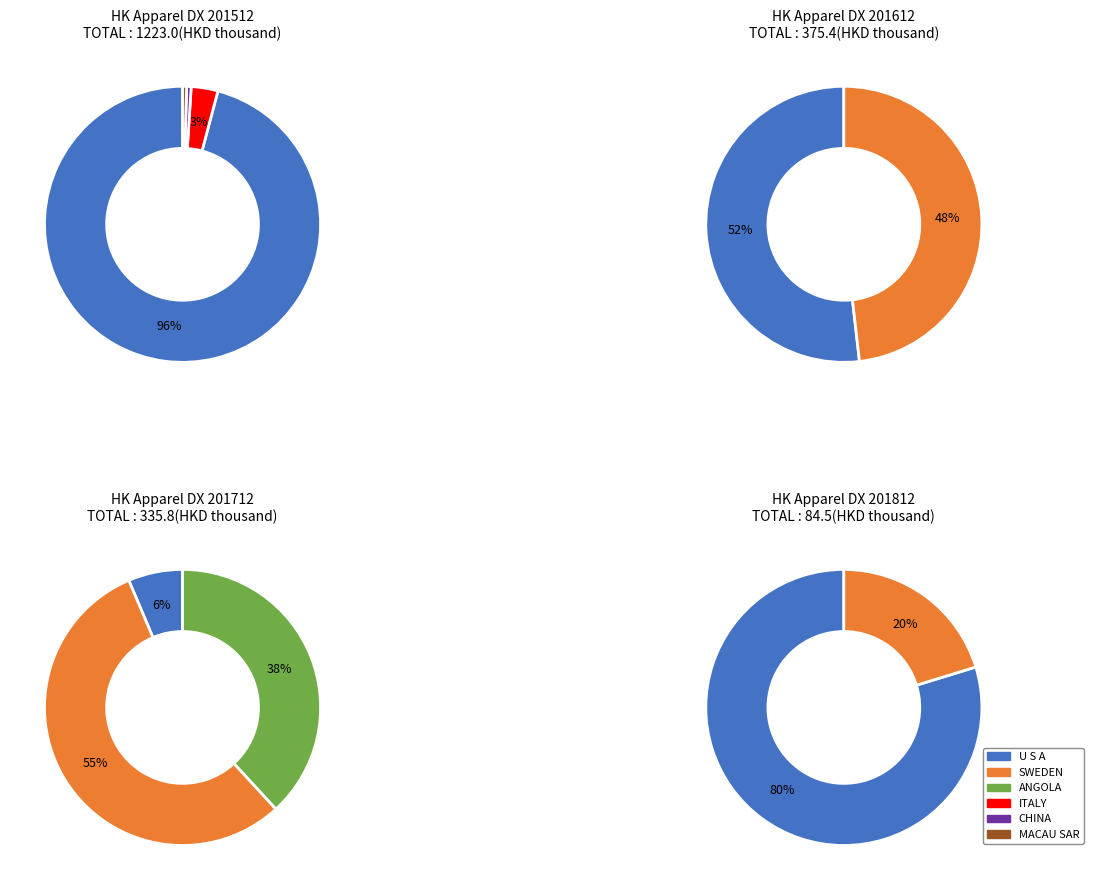

Which category has the biggest portion of the pie?

U S A